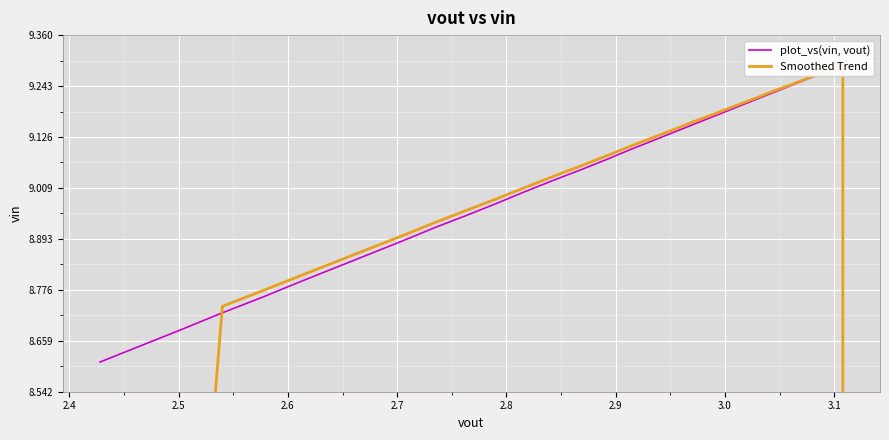

What is the maximum value shown in the chart?

9.3